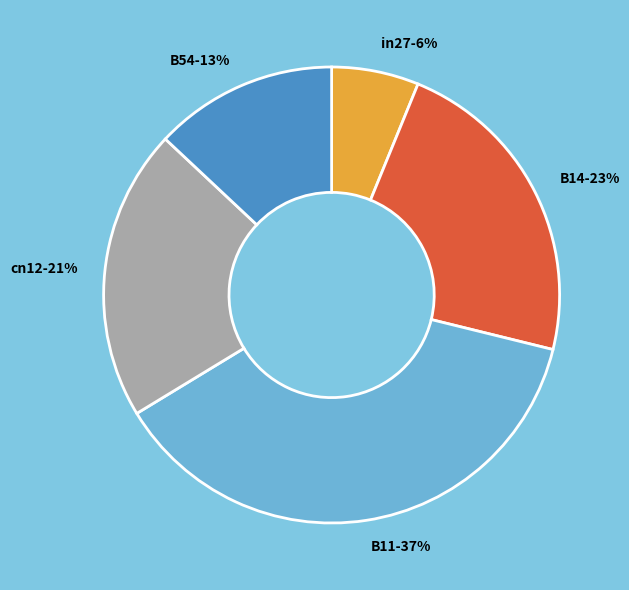

Do cn12 and in27 together represent more than half of the pie?

No